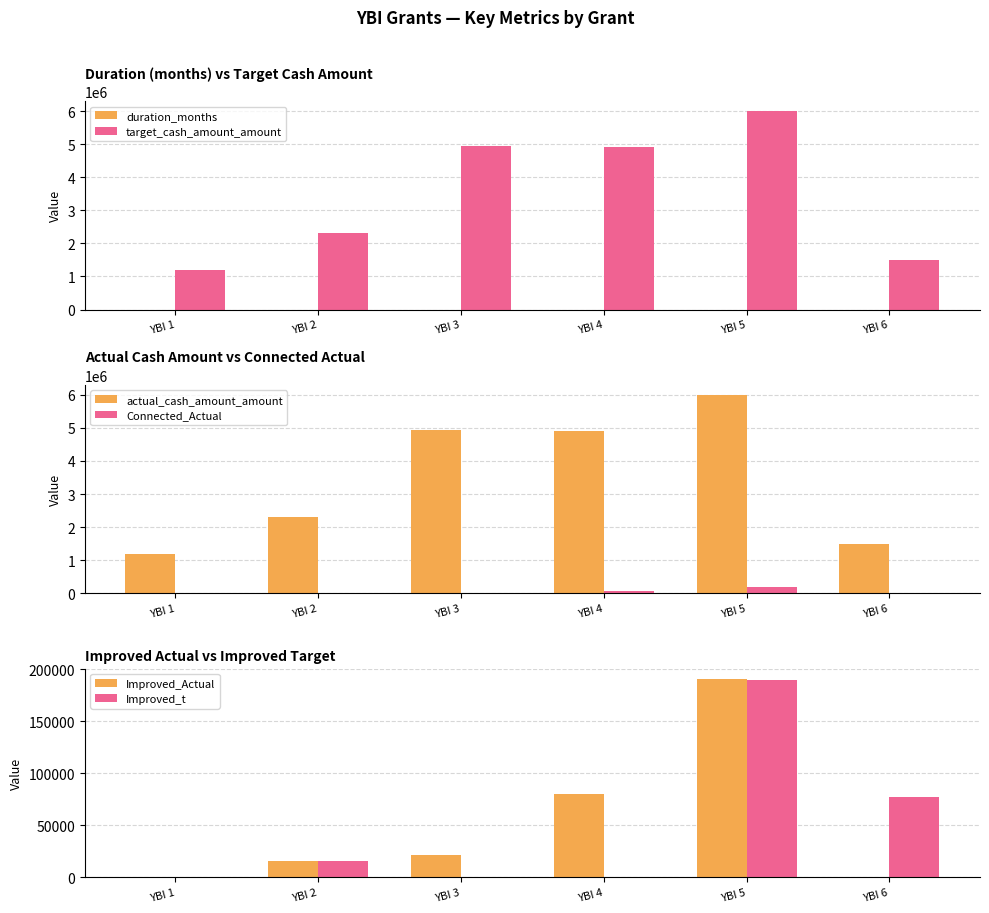

What is the sum of all Improved_t values?

283069